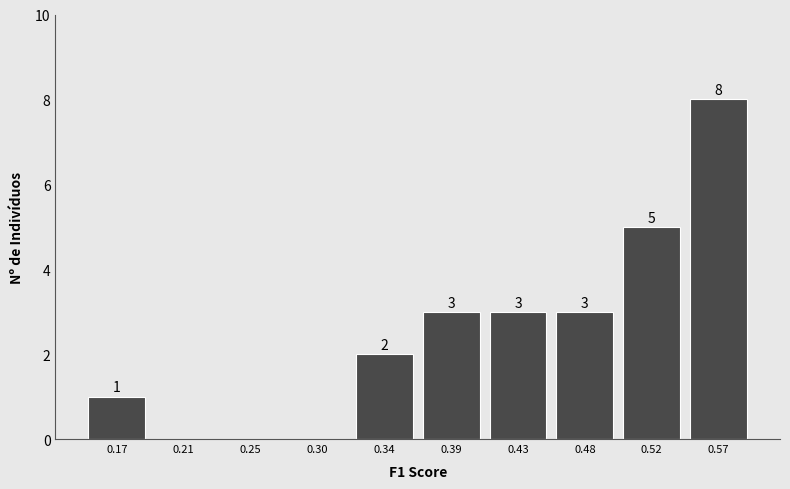

Reading left to right, transcribe all the data shown in this chart.

0.17=1	0.21=0	0.25=0	0.30=0	0.34=2	0.39=3	0.43=3	0.48=3	0.52=5	0.57=8